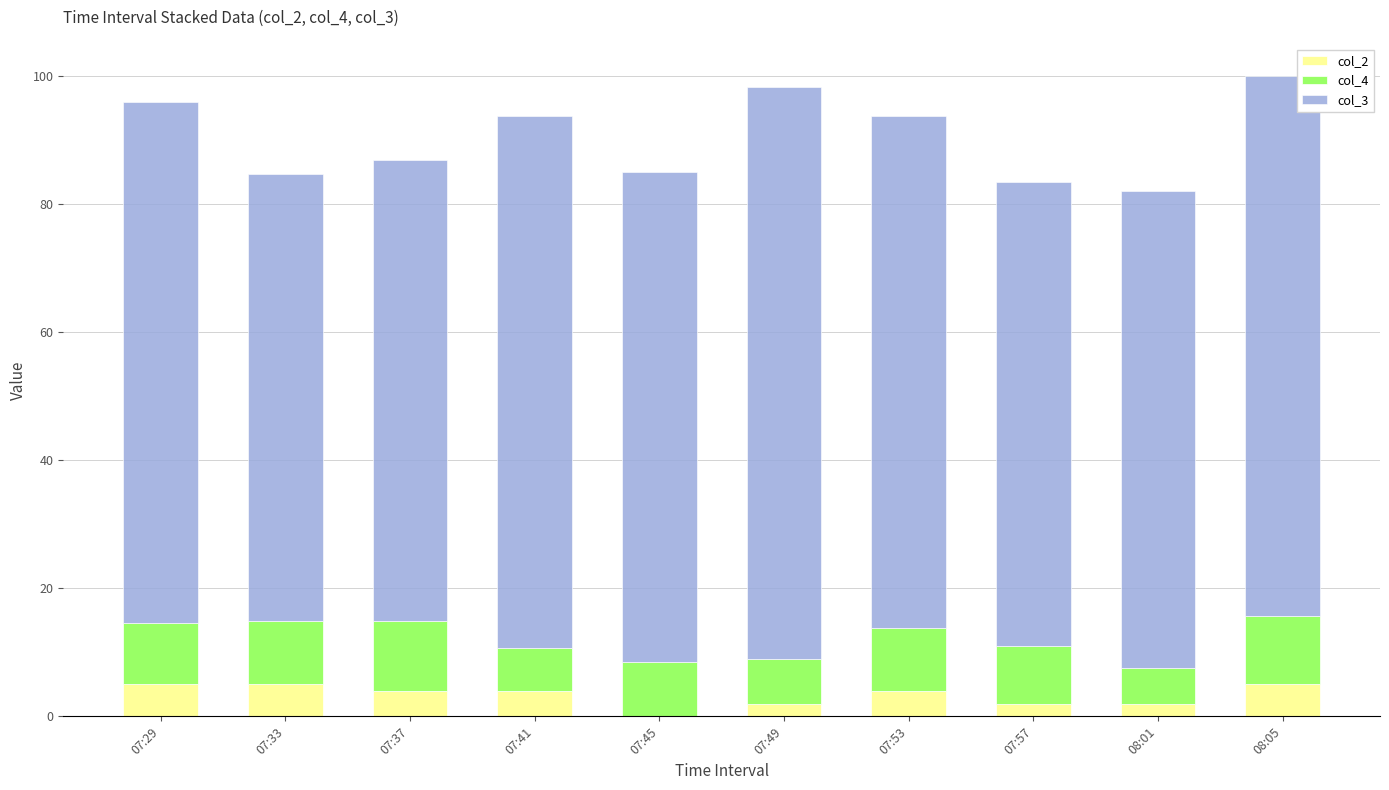

Are the bars grouped side by side (vs. stacked)?

No